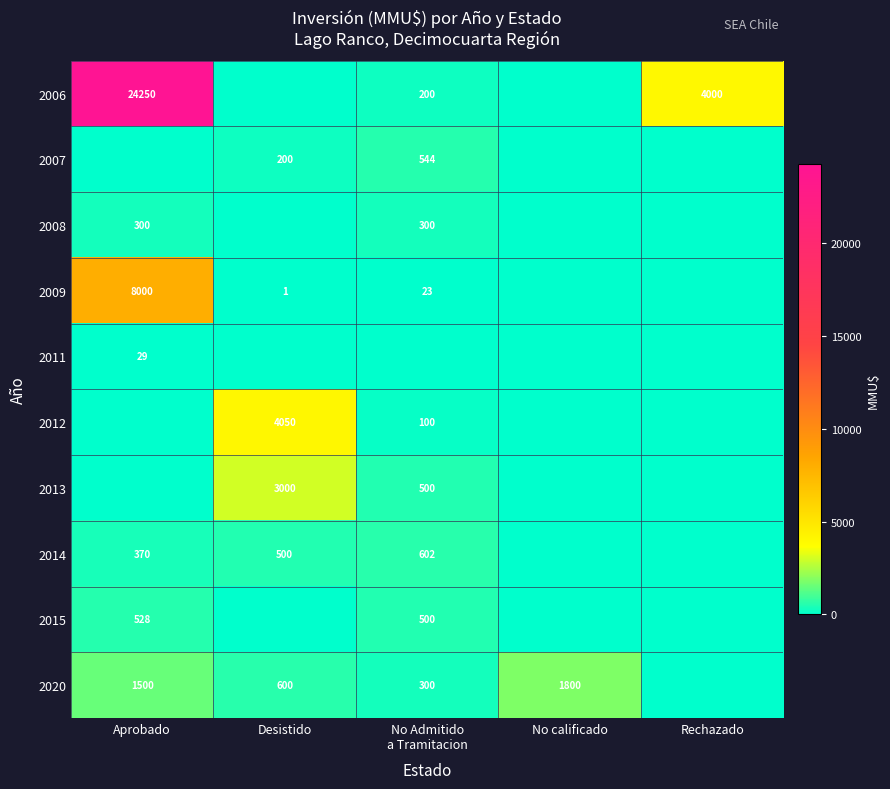

True or false: 2006 has a value of 4000 at Rechazado.

True